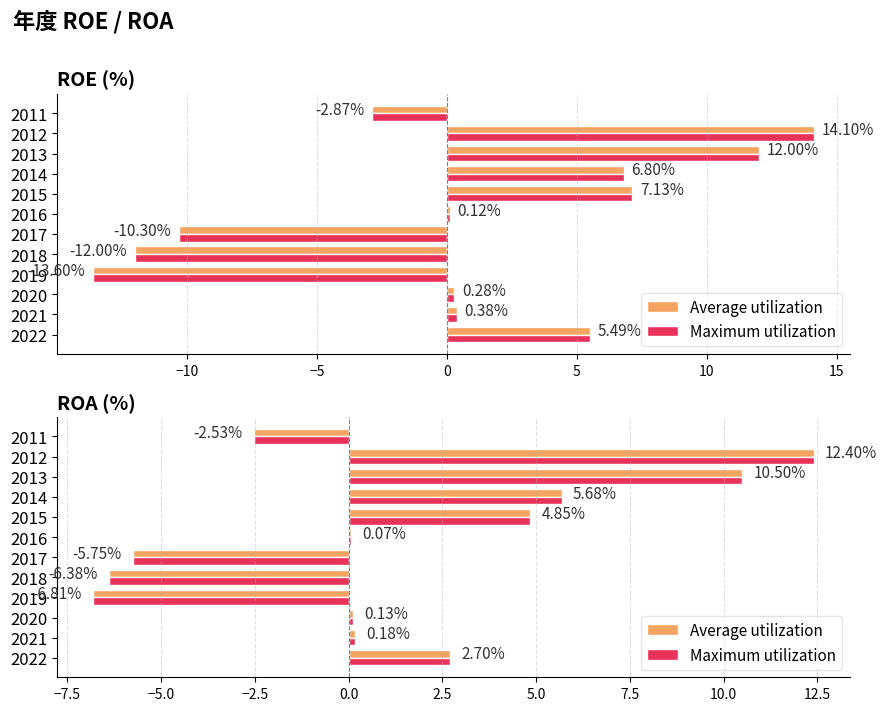

What is the approximate value of Average utilization at 2016?

0.1